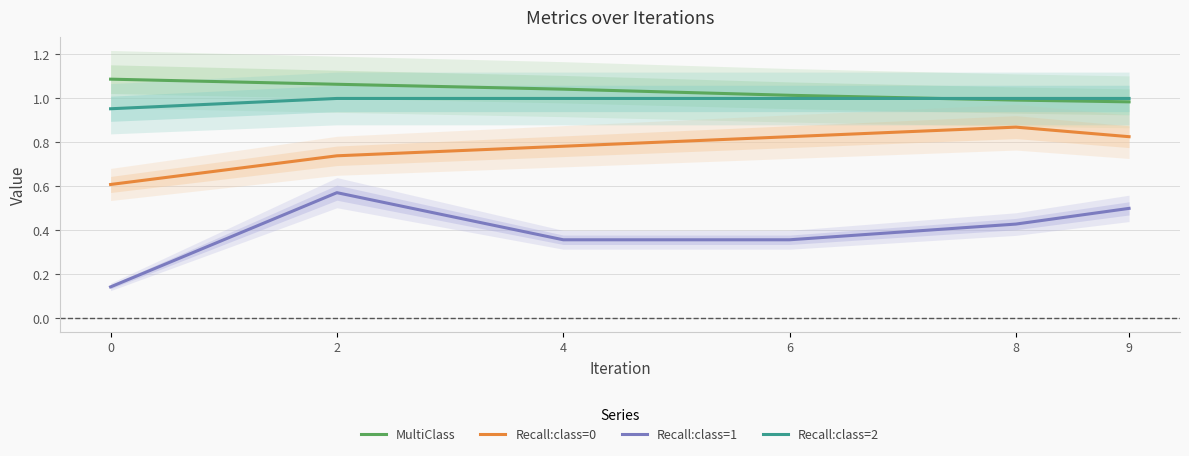

True or false: Recall:class=1 and Recall:class=2 intersect in this chart.

False